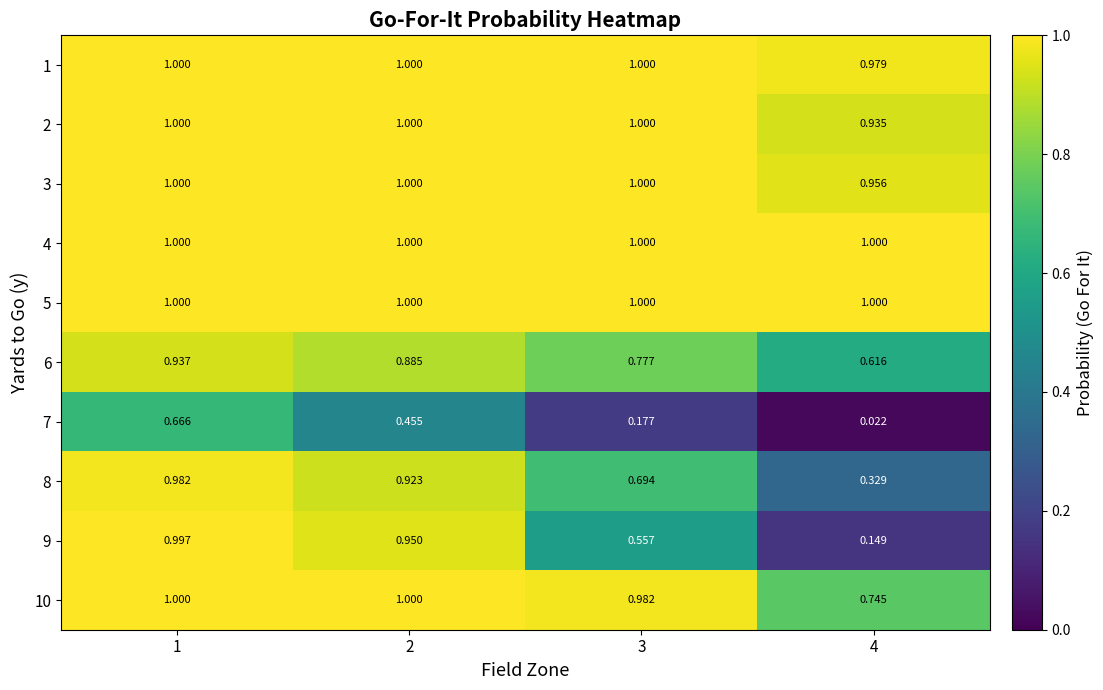

Between 1 and 3, which series saw the biggest shift?

7